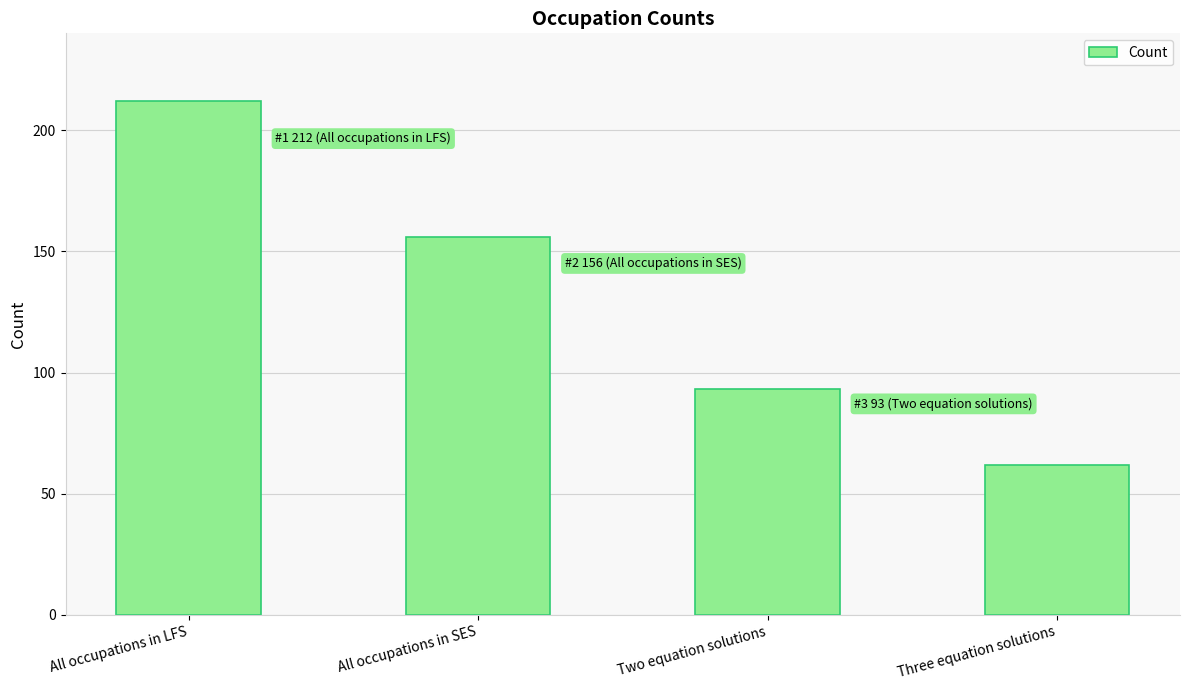

Is it true that the value at Two equation solutions is 135?

False